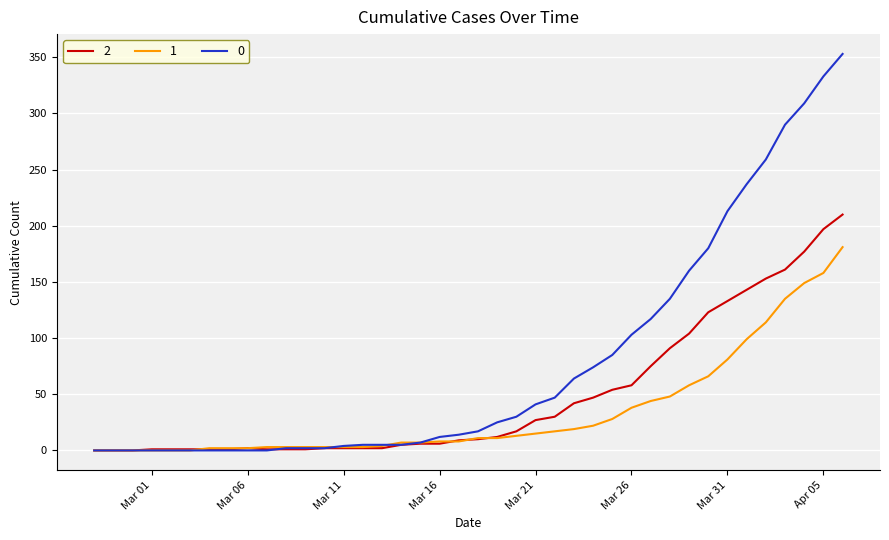

What is the maximum value shown in the chart?

353